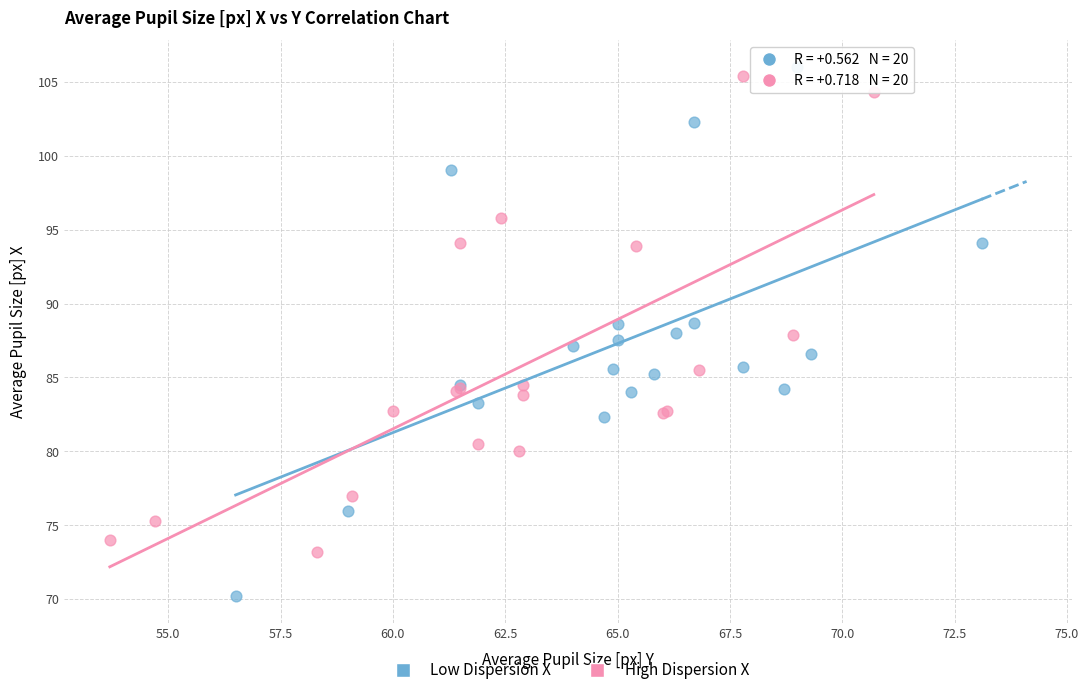

Which series reaches the minimum Y coordinate?

Low Dispersion X